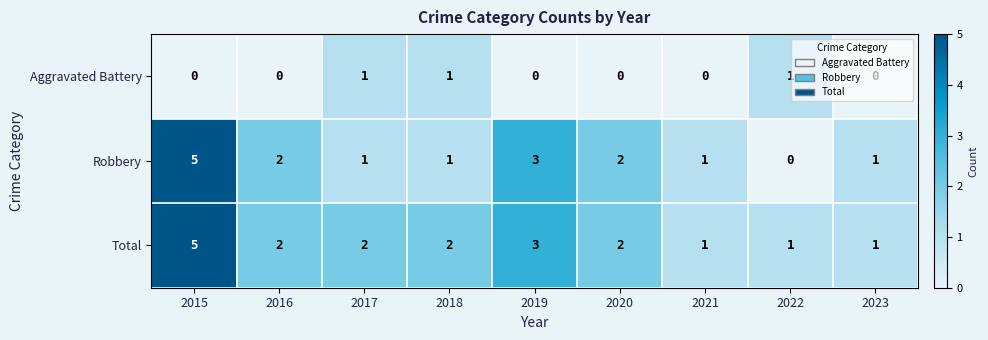

Count the number of categories in the chart.

9